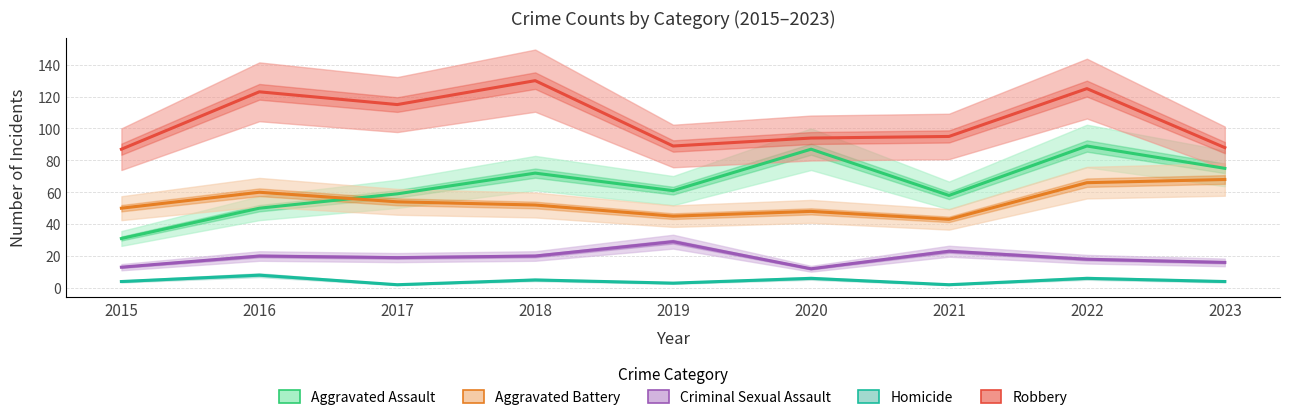

What is the difference between the highest and lowest values at 2023?

84